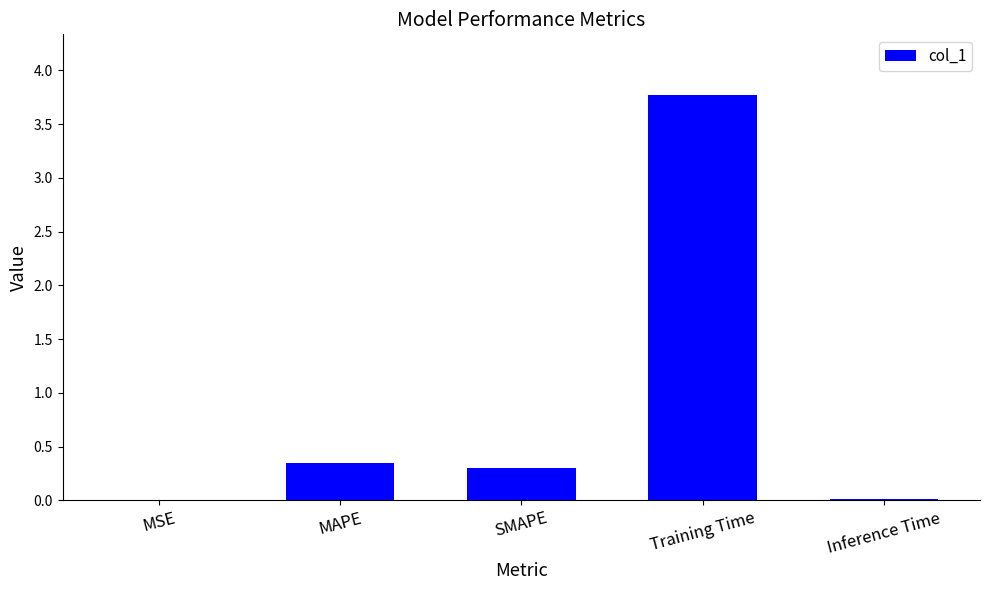

What is the sum of all values?

4.4